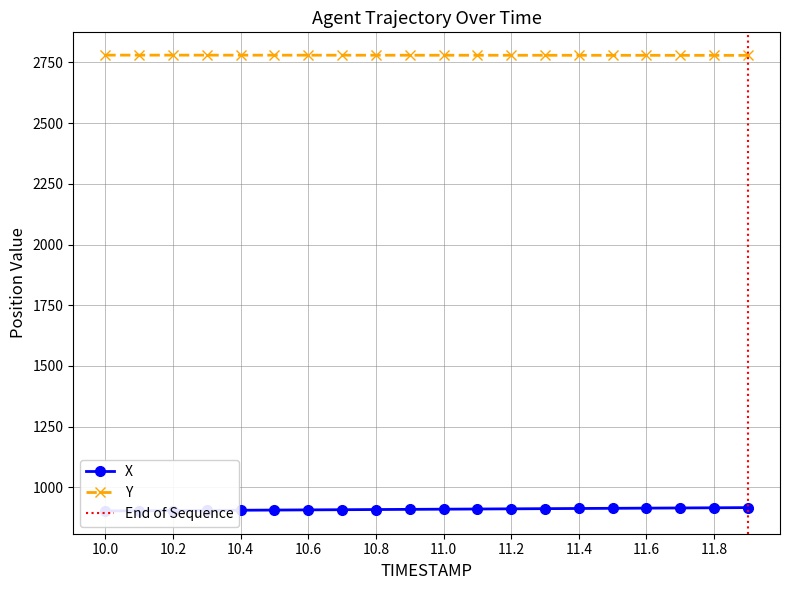

At how many categories does at least one series exceed 1349?

20